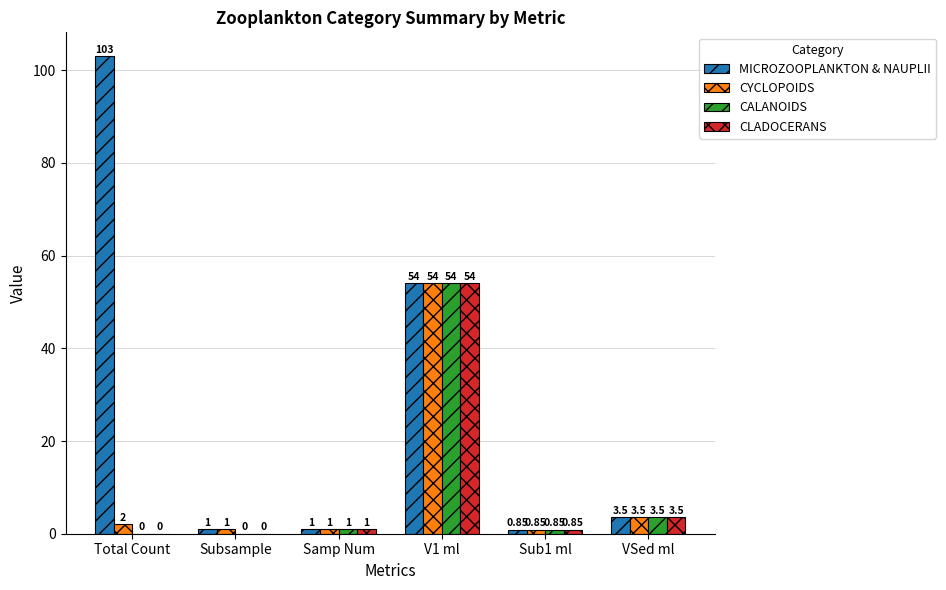

Is the value of CALANOIDS at Total Count greater than the value of MICROZOOPLANKTON & NAUPLII at Samp Num?

No